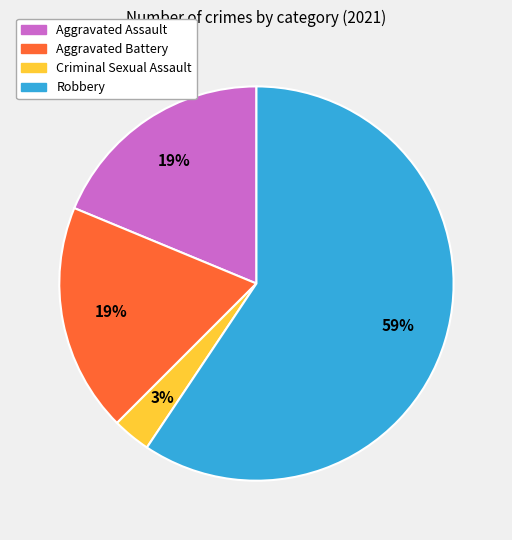

Between Criminal Sexual Assault and Aggravated Assault, which is larger?

Aggravated Assault